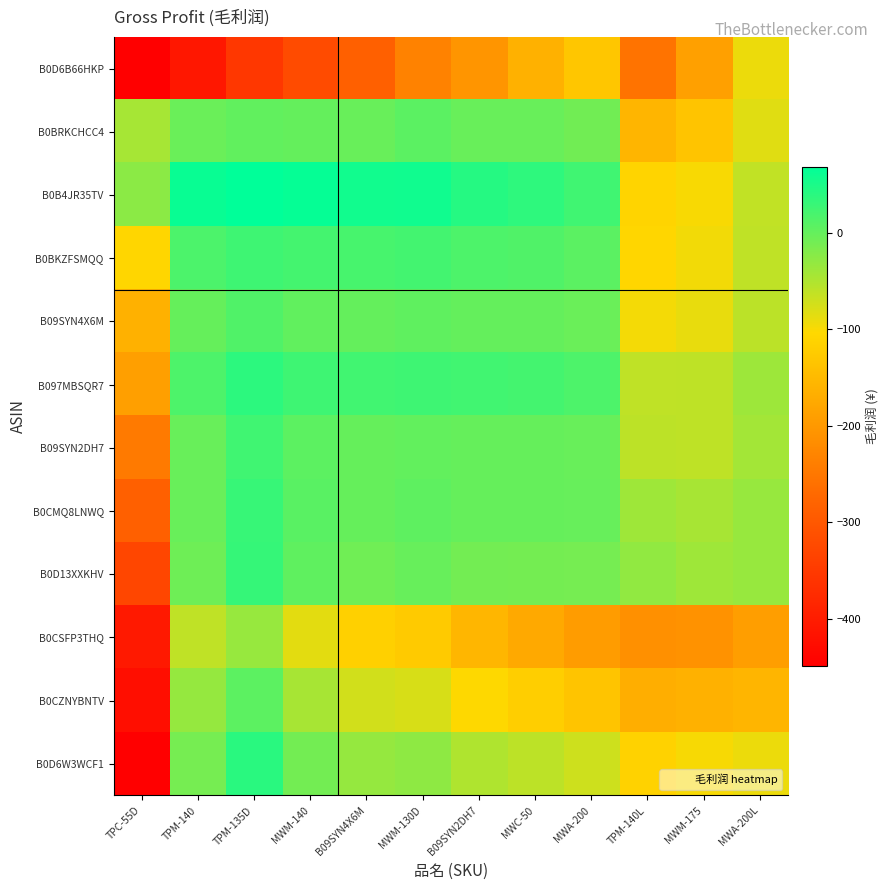

Which series has the largest total across all categories?

B0B4JR35TV